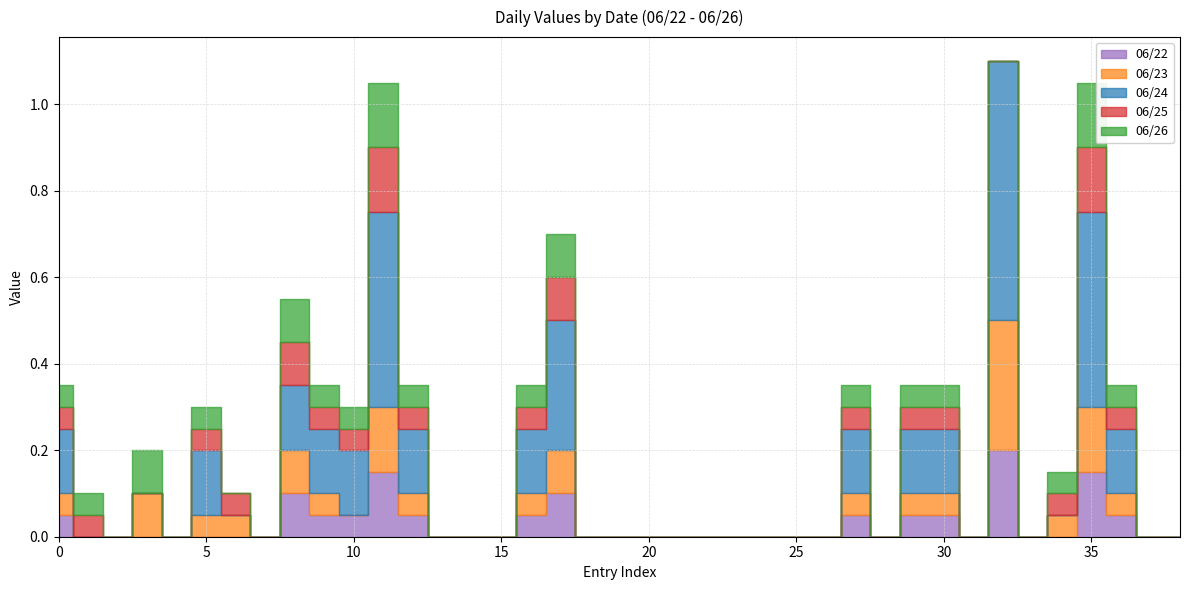

Between 06/23 and 35, which series saw the biggest shift?

06/24